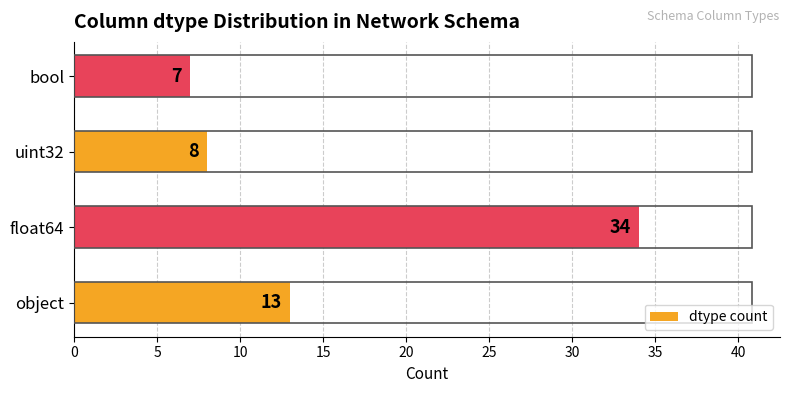

Reading bottom to top, transcribe all the data shown in this chart.

object=13	float64=34	uint32=8	bool=7